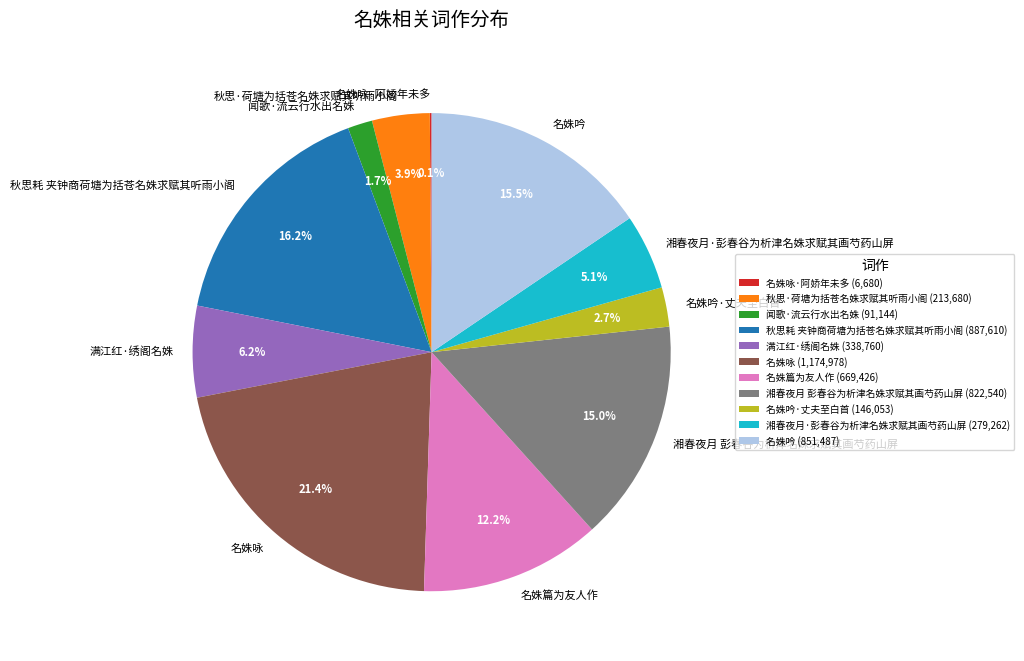

To the nearest percent, what portion does 湘春夜月·彭春谷为析津名姝求赋其画芍药山屏 represent?

5%